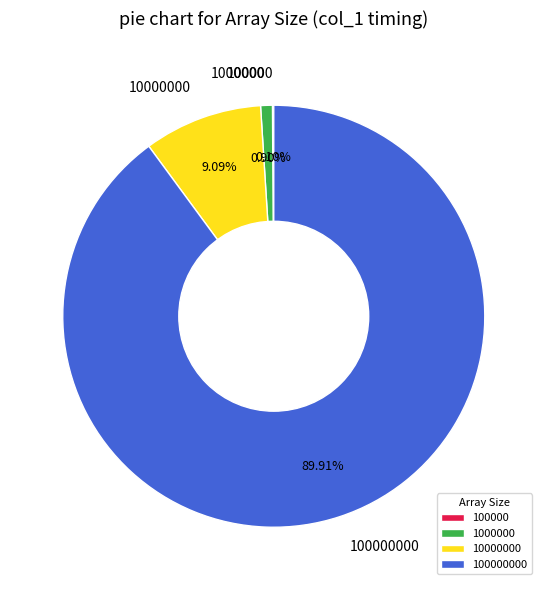

Is there a majority slice in this chart?

Yes